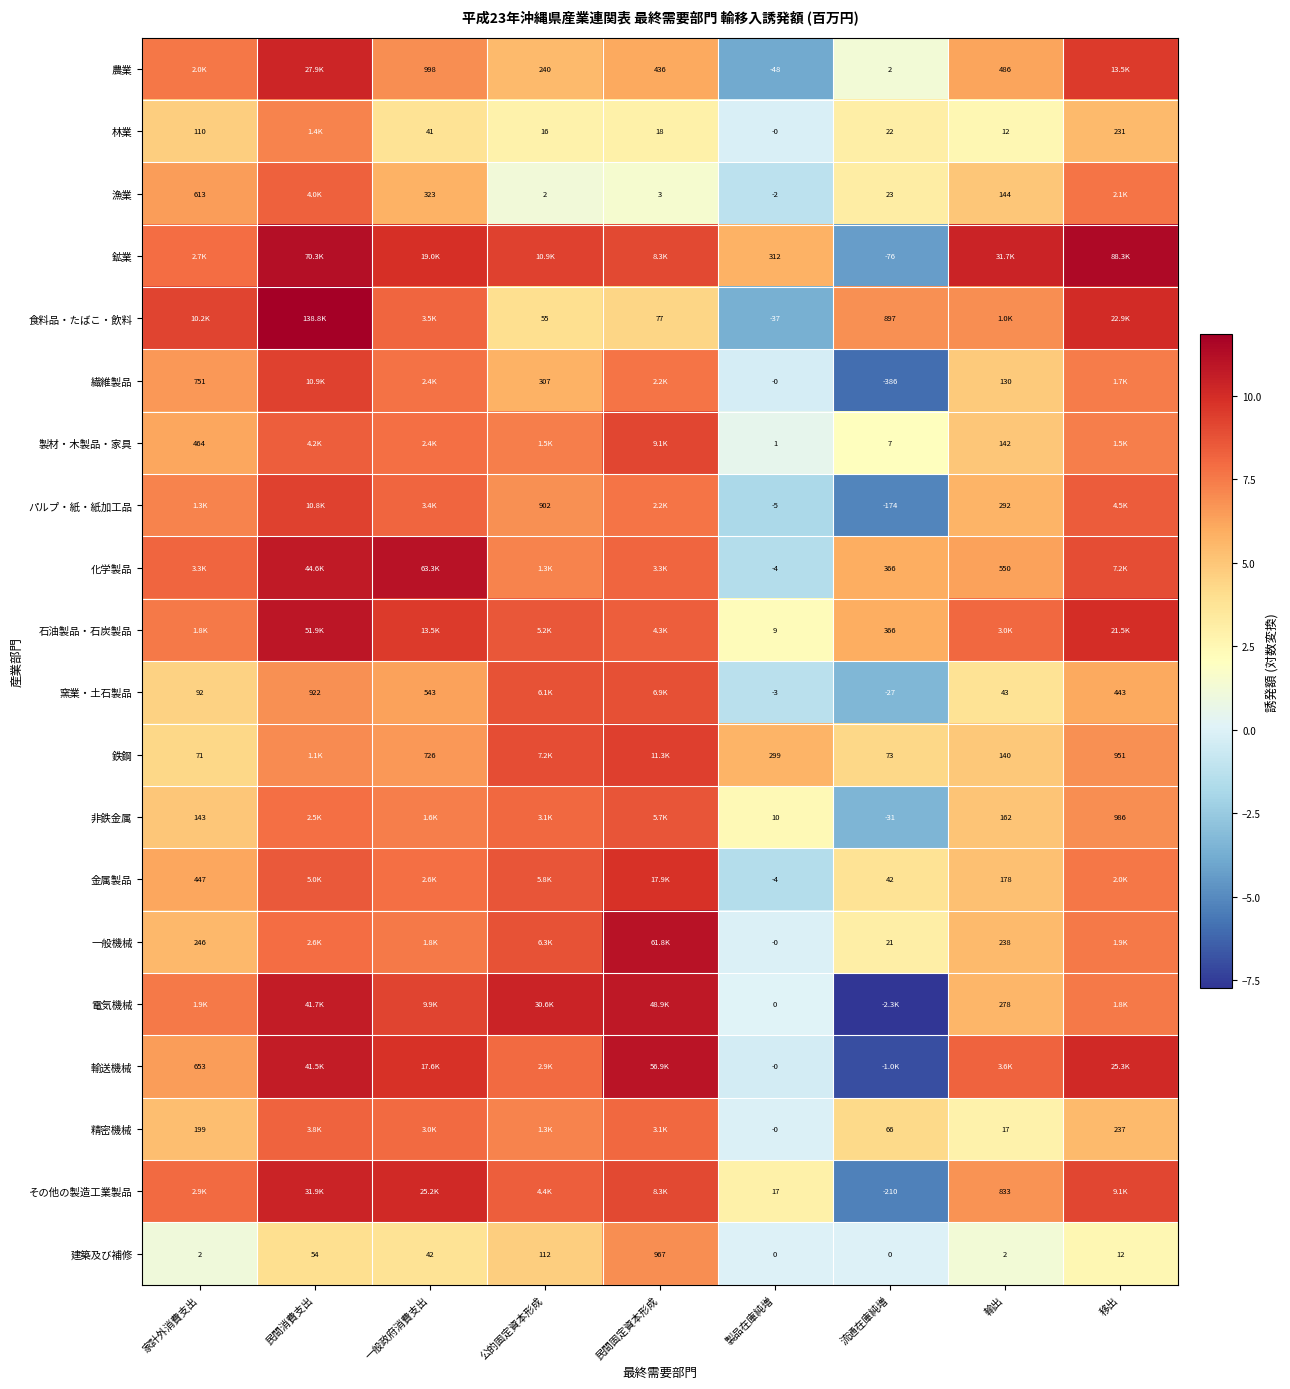

At which label does 建築及び補修 first exceed 12?

民間消費支出